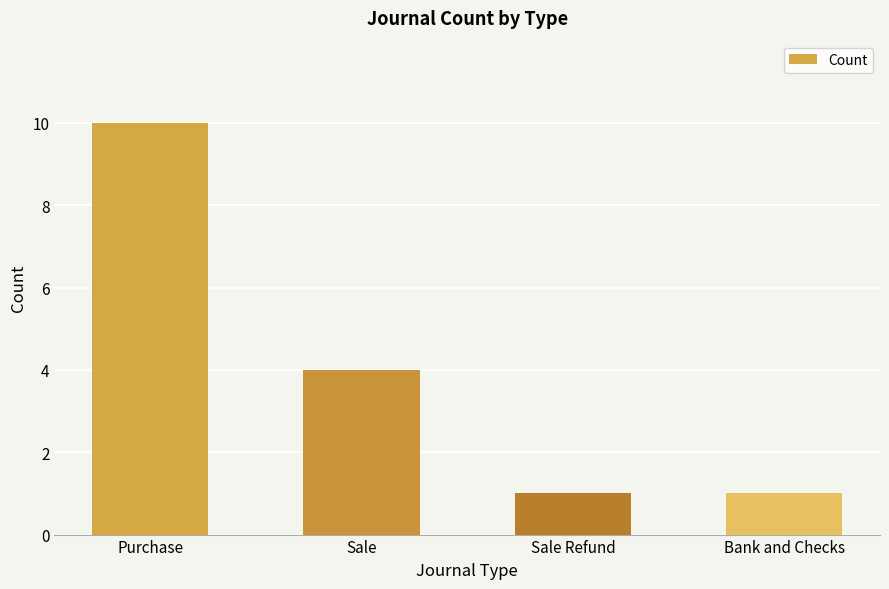

Are the bars horizontal?

No